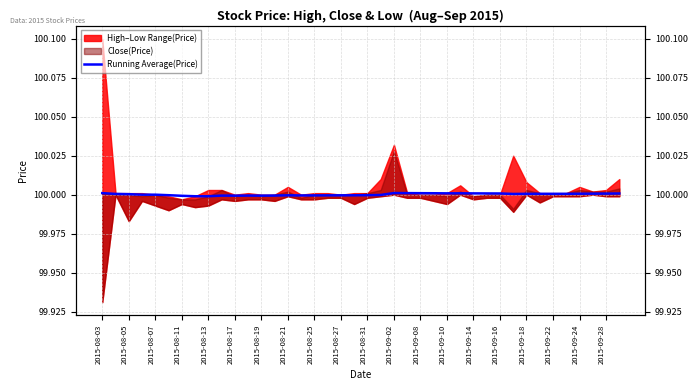

Does the chart display data point markers on the line(s)?

No